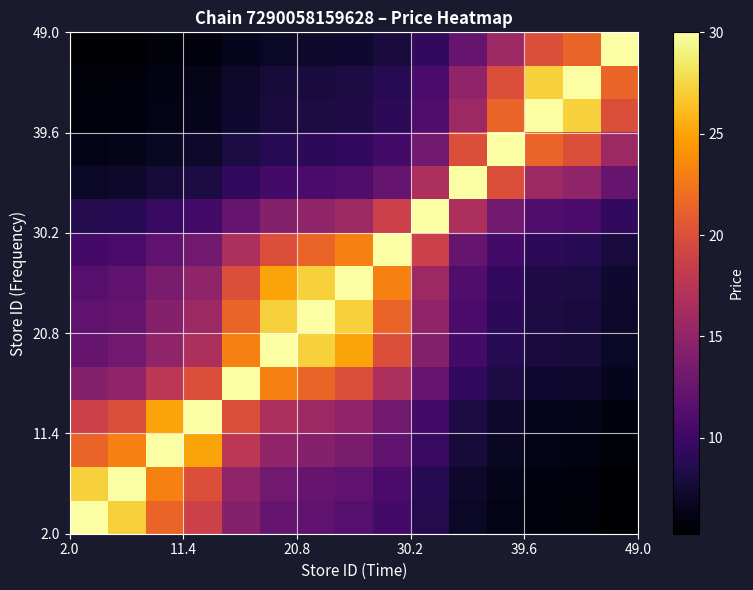

What is the greatest value displayed?

30.0